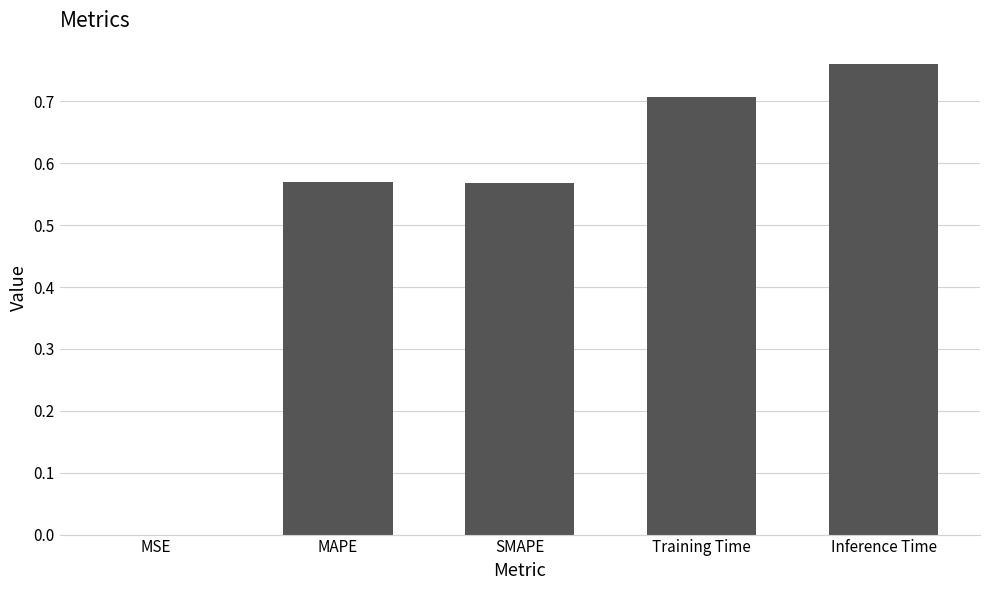

Between Inference Time and MAPE, which is larger?

Inference Time